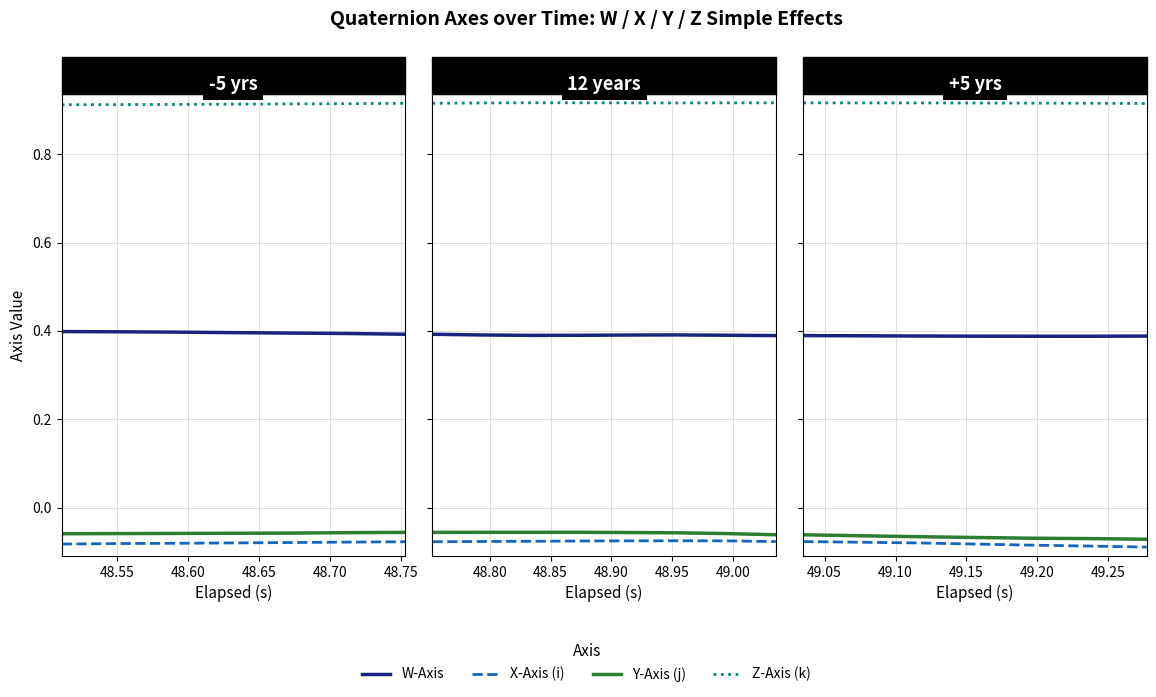

What is the value of the Z-Axis (k) point at the 1st from the left?

0.9